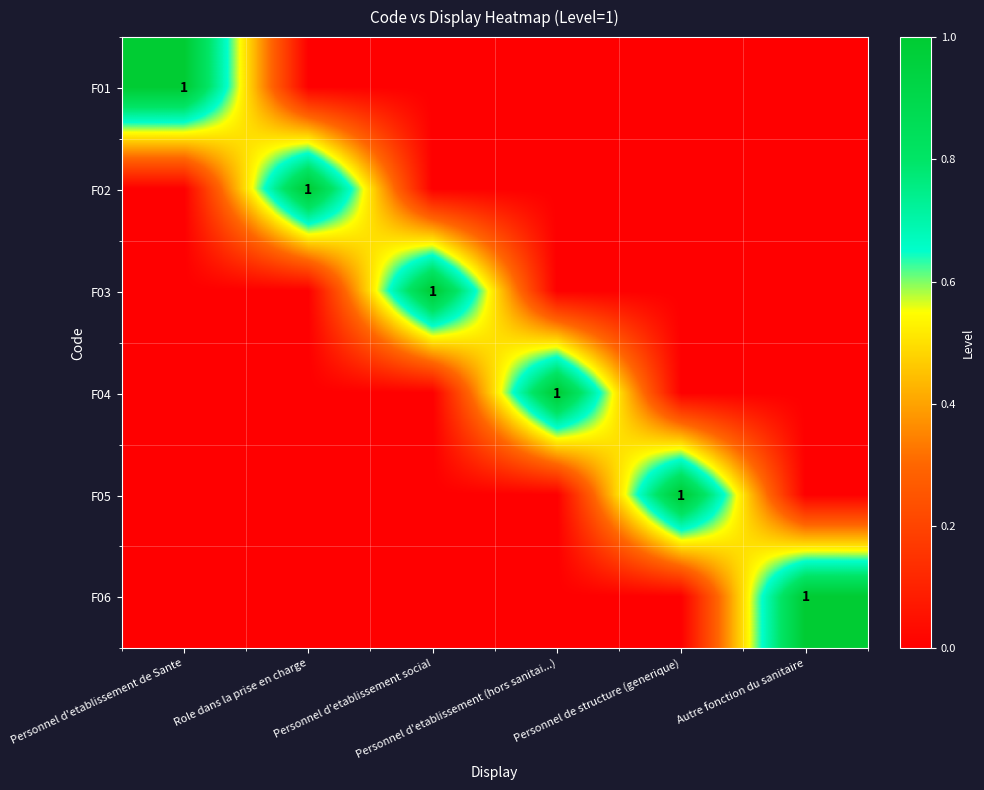

What is the spread (max minus min) of values at Personnel de structure (generique)?

1